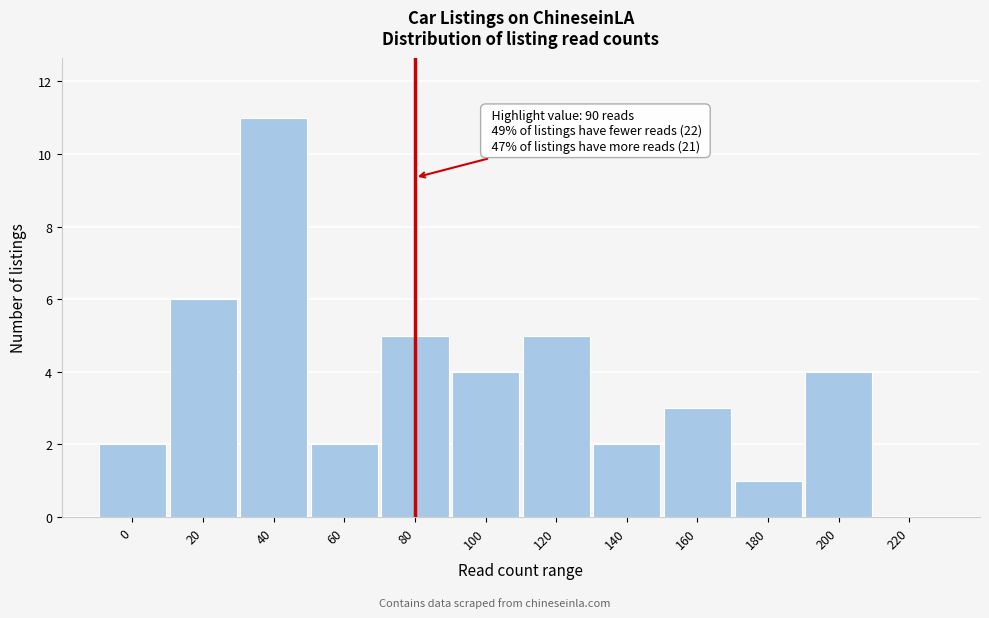

Reading right to left, transcribe all the data shown in this chart.

220=0	200=4	180=1	160=3	140=2	120=5	100=4	80=5	60=2	40=11	20=6	0=2